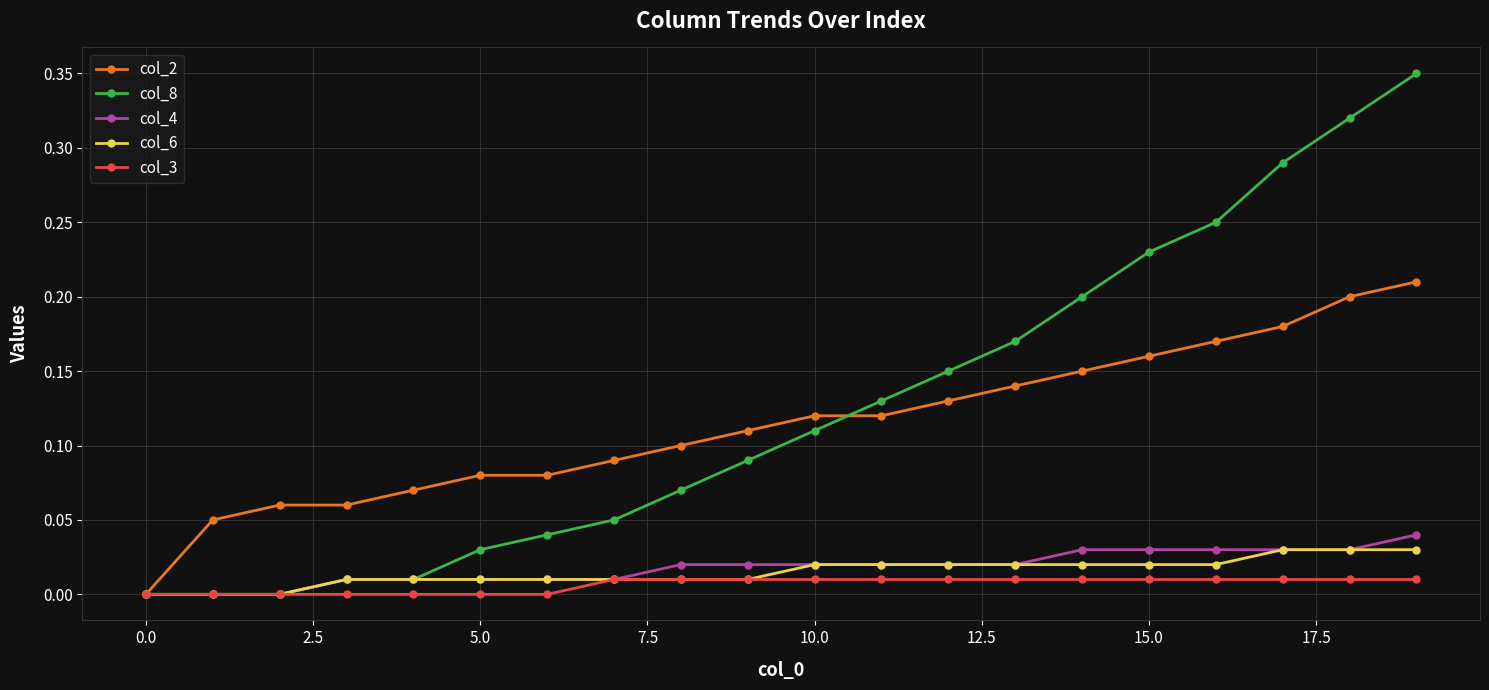

Which series has the widest spread of values?

col_8